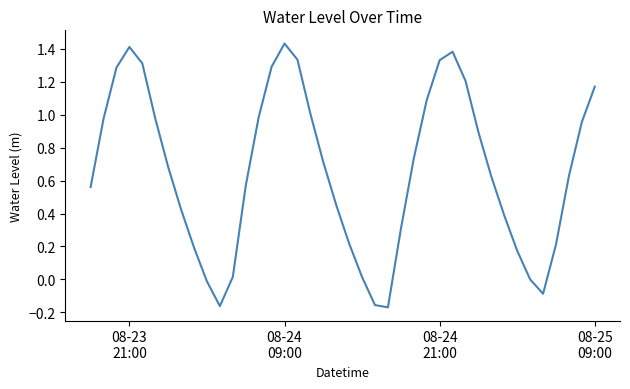

What is the smallest value displayed?

-0.2